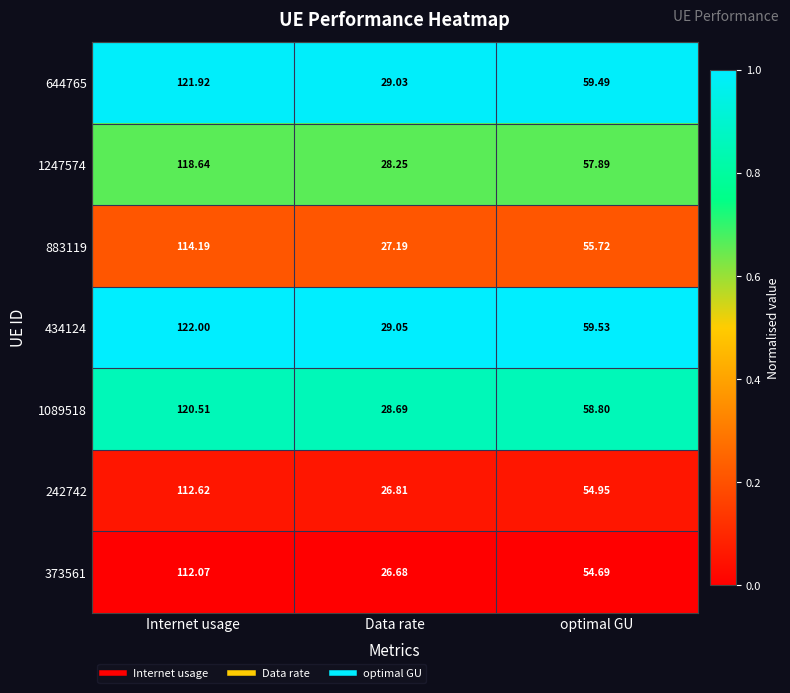

At which label does 1089518 reach its minimum?

Data rate